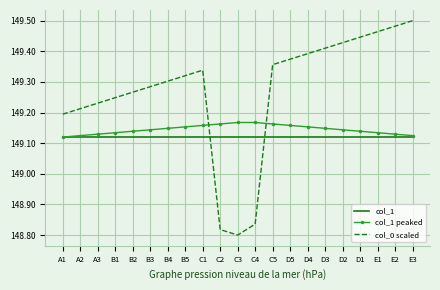

At how many categories does at least one series exceed 149?

21